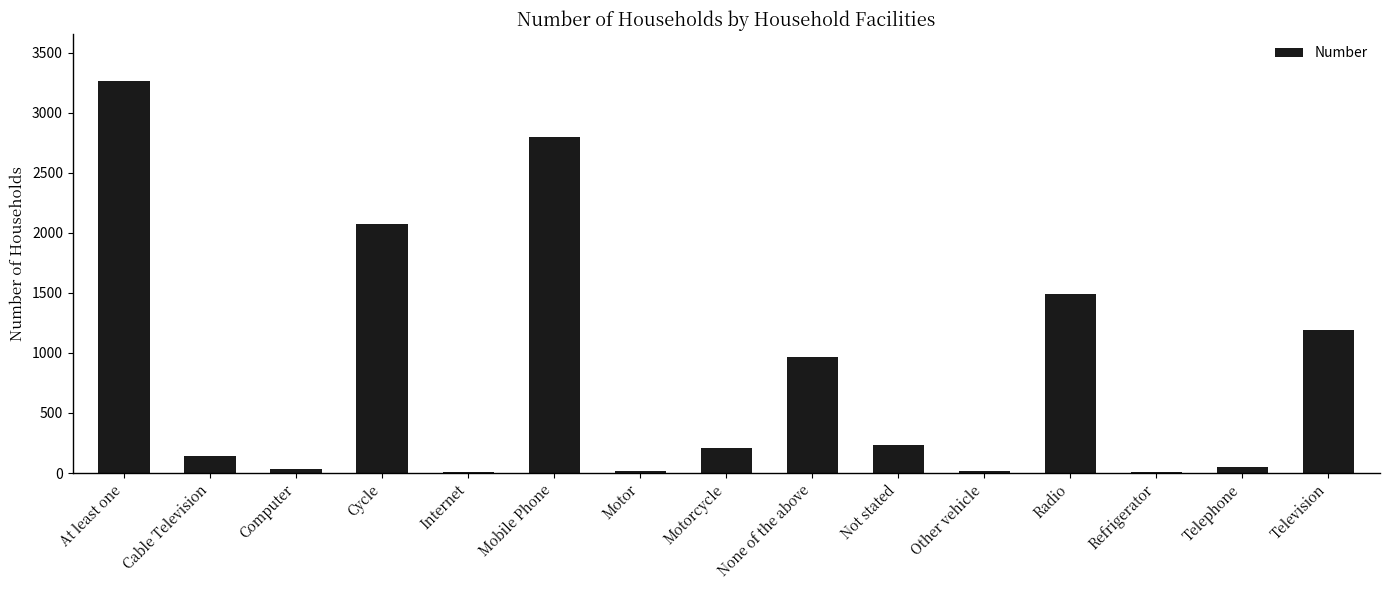

True or false: the data shows 1192 at Television.

True